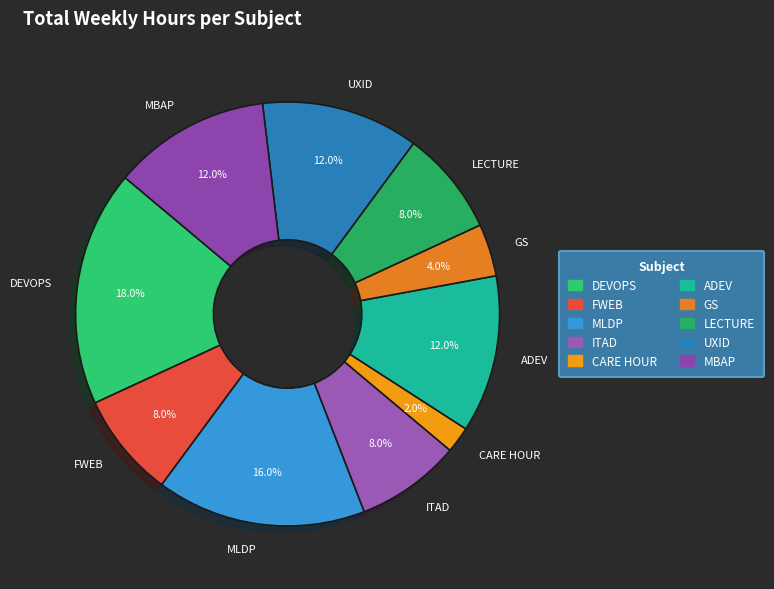

To the nearest percent, what is the average slice percentage?

10%